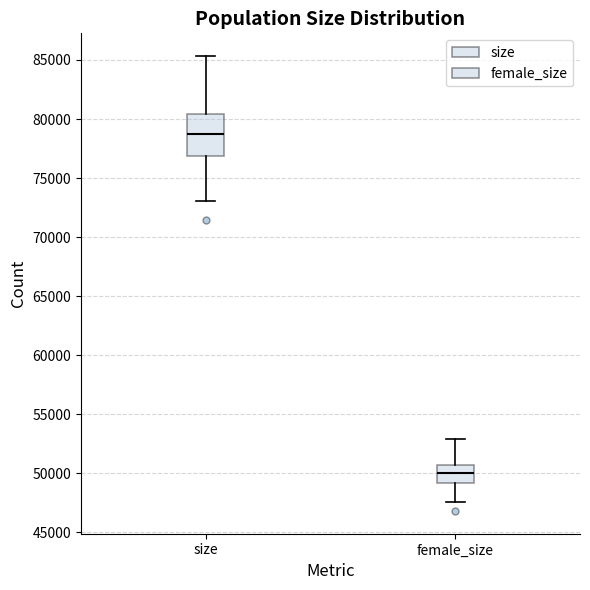

Reading left to right, read every box against the y-axis: the position of its median line, the range the box covers, and the ends of its whiskers. The values are not printed on the chart, so give them approximately, as read against the axis.

size: median 78500, box 77000 to 80500, whiskers 73000 to 85500
female_size: median 50000, box 49000 to 50500, whiskers 47500 to 53000